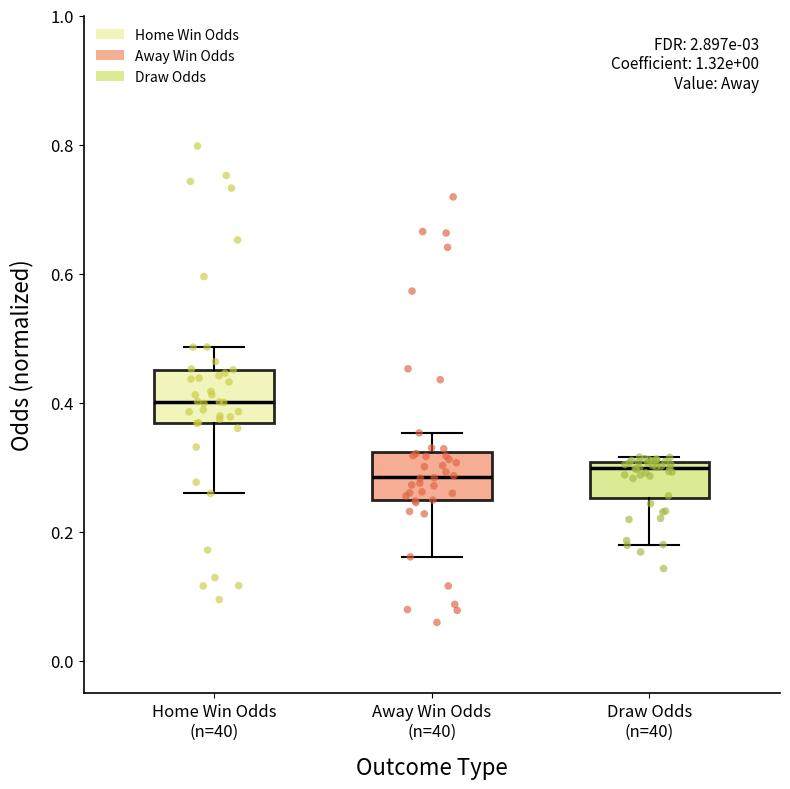

Where does the lower whisker of the box for Away Win Odds (n=40) end on the y-axis? The values are not printed on the chart, so give them approximately, as read against the axis.

0.16